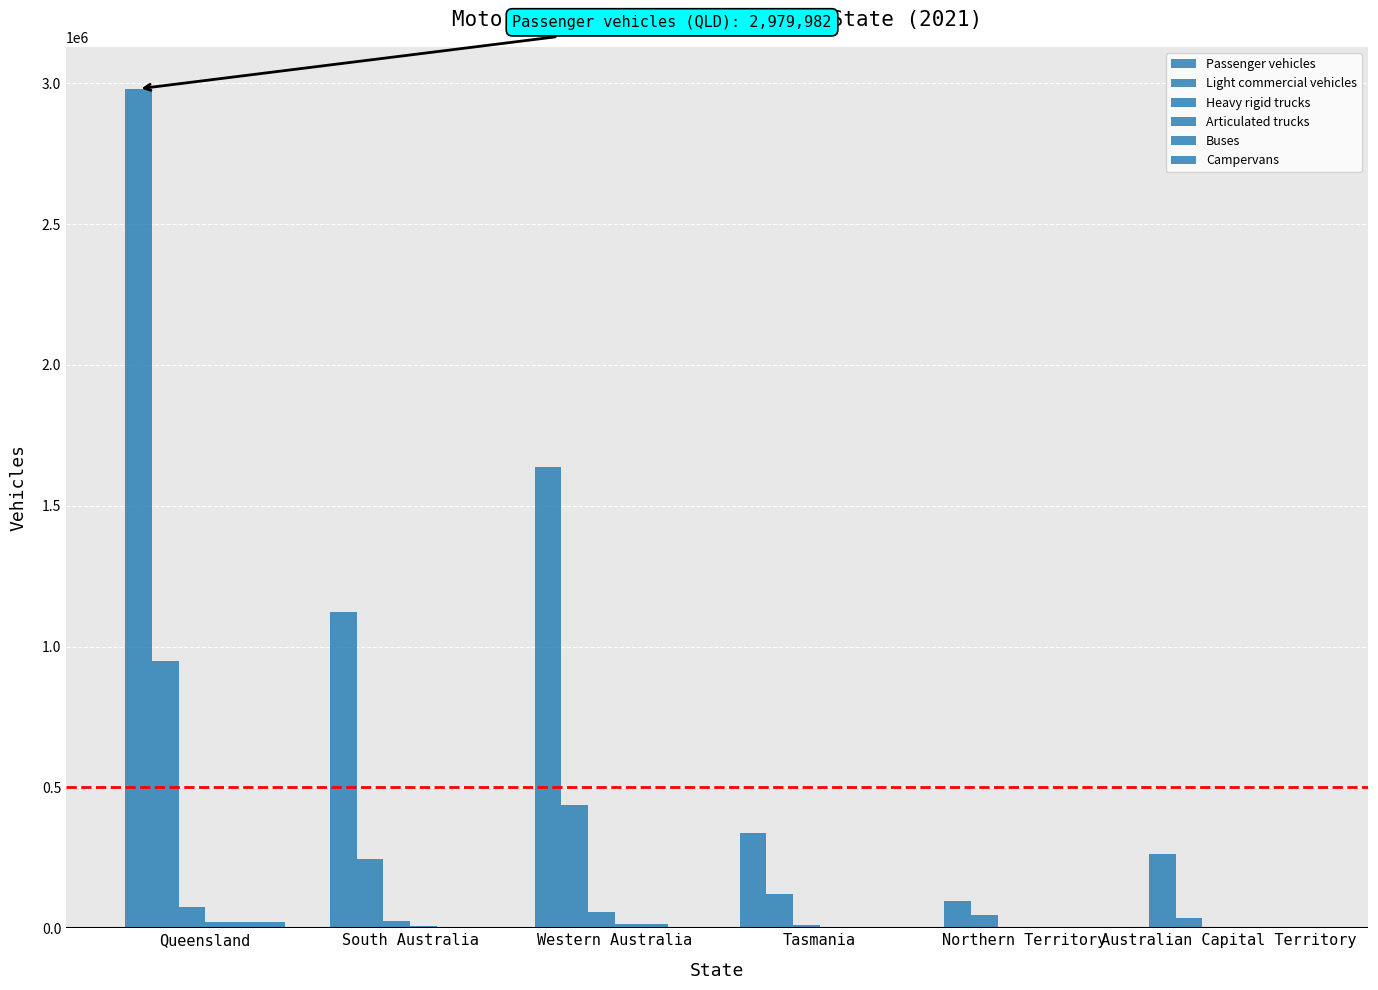

Reading right to left, transcribe all the data shown in this chart.

Passenger vehicles: Australian Capital Territory=262931	Northern Territory=98089	Tasmania=338567	Western Australia=1638716	South Australia=1124190	Queensland=2979982
Light commercial vehicles: Australian Capital Territory=36704	Northern Territory=48764	Tasmania=122362	Western Australia=438114	South Australia=245782	Queensland=950188
Heavy rigid trucks: Australian Capital Territory=1691	Northern Territory=4794	Tasmania=10027	Western Australia=56454	South Australia=25231	Queensland=76922
Articulated trucks: Australian Capital Territory=207	Northern Territory=1201	Tasmania=2184	Western Australia=16725	South Australia=9542	Queensland=23931
Buses: Australian Capital Territory=1018	Northern Territory=2565	Tasmania=2730	Western Australia=15271	South Australia=5635	Queensland=20457
Campervans: Australian Capital Territory=661	Northern Territory=112	Tasmania=5390	Western Australia=1851	South Australia=3213	Queensland=23105